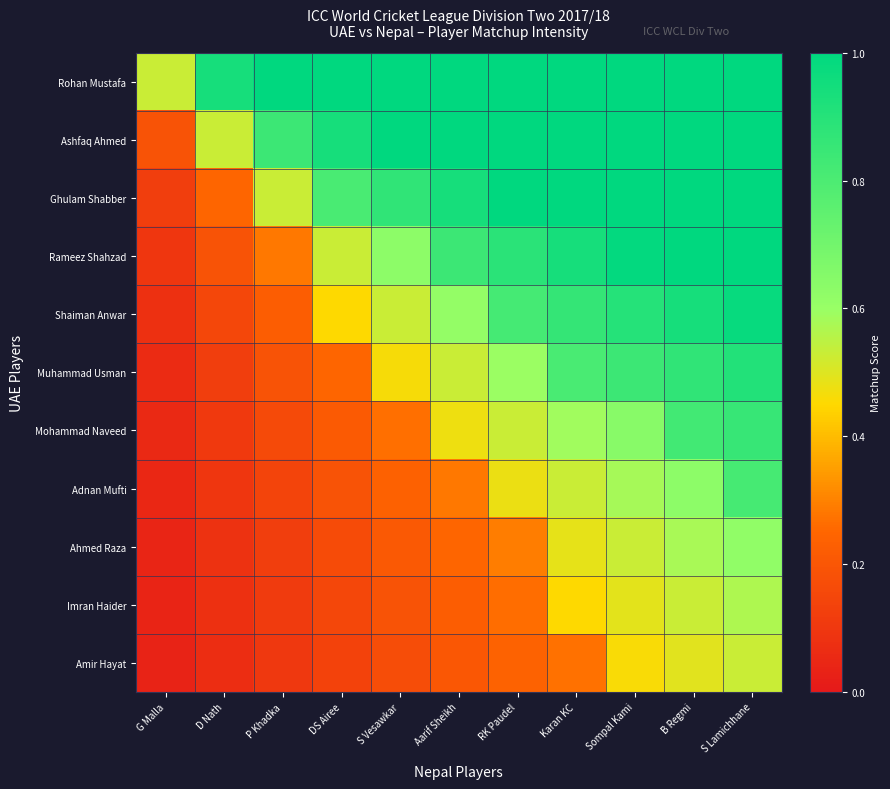

Which label corresponds to the largest value in the chart?

P Khadka